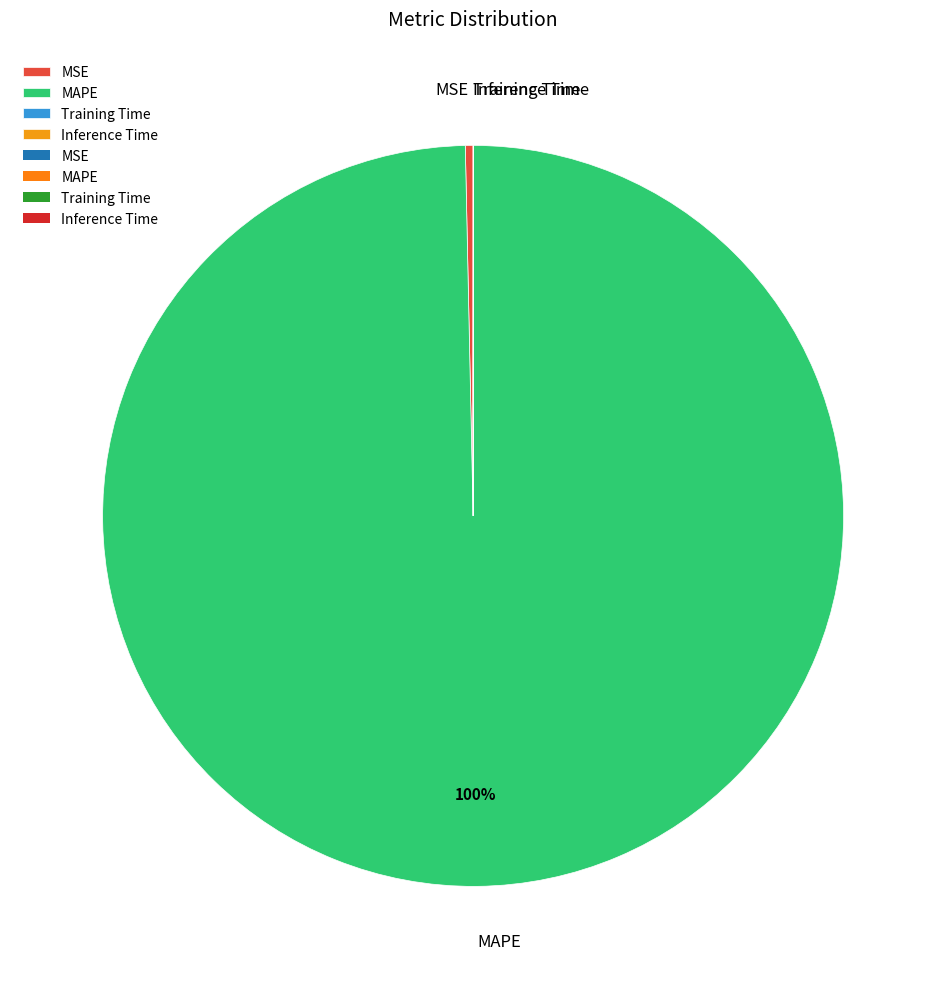

Is it true that MAPE is 89% of the pie?

False